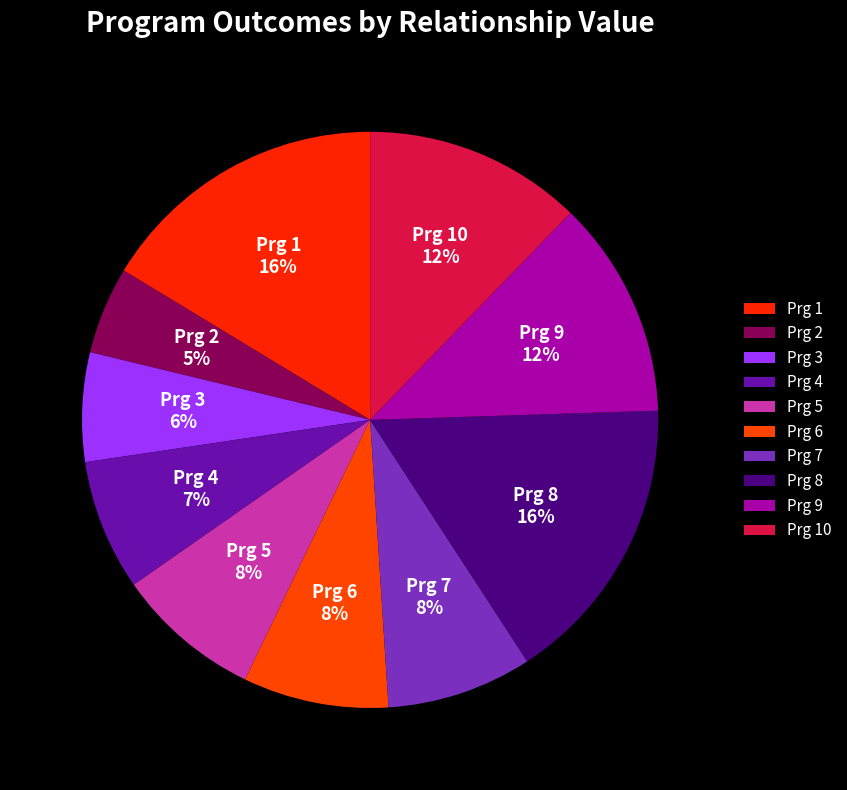

To the nearest percent, what percentage of the pie is Prg 9?

12%